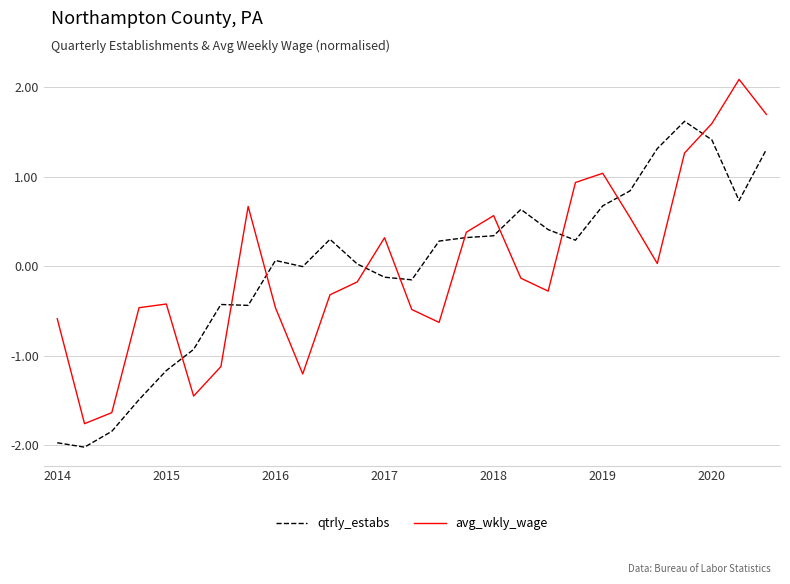

True or false: qtrly_estabs and avg_wkly_wage intersect in this chart.

True